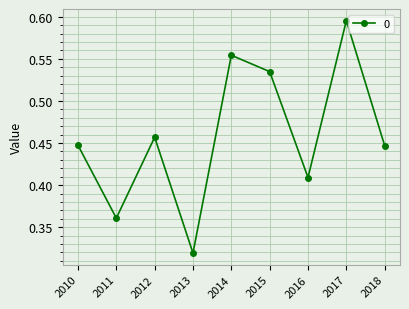

True or false: the data has more than 1 interior local peaks.

True